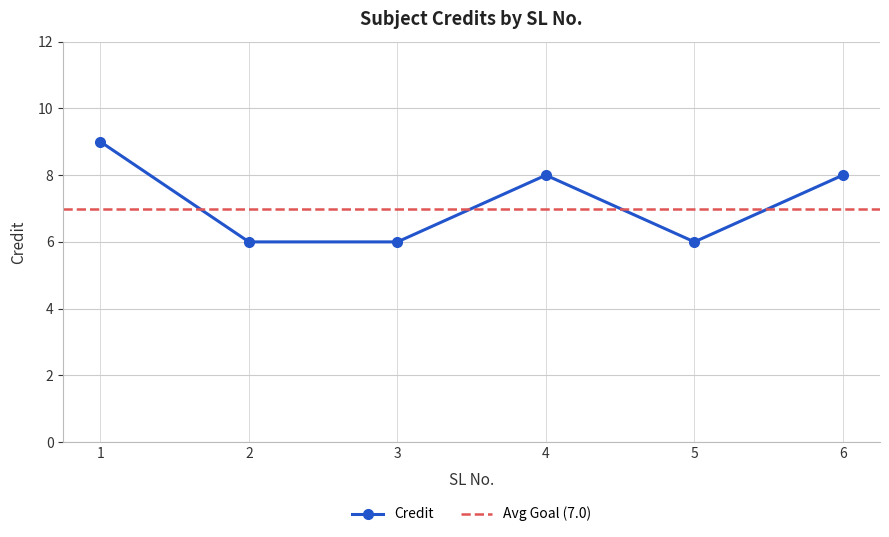

How many points are higher than both their immediate neighbors (excluding endpoints)?

1